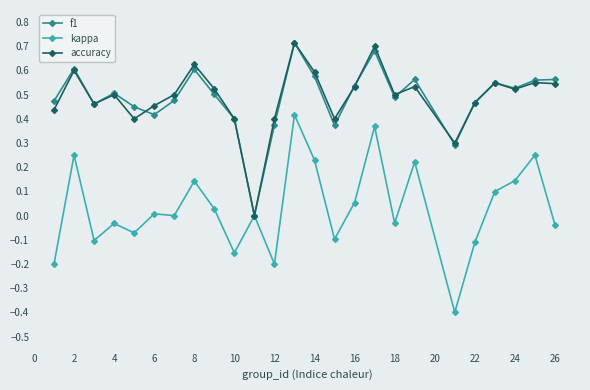

What is the minimum value shown in the chart?

-0.4